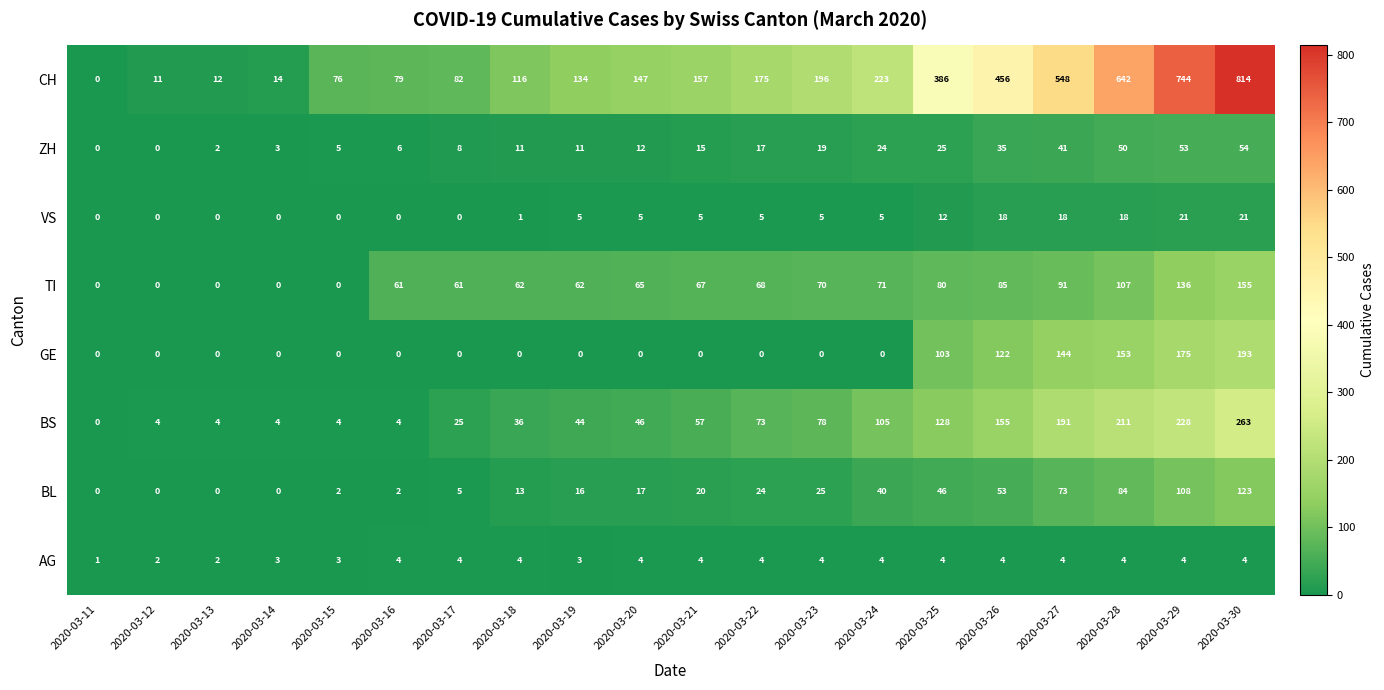

Where is GE nearest to the value 96?

2020-03-25